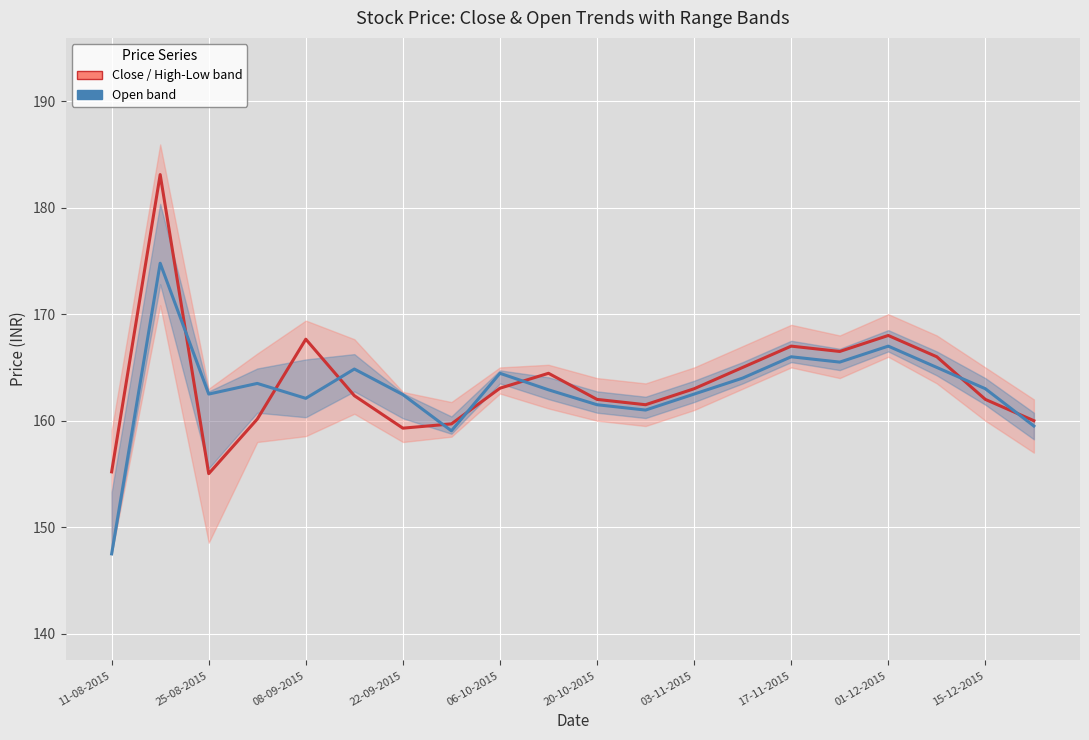

How many lines are shown in the chart?

2